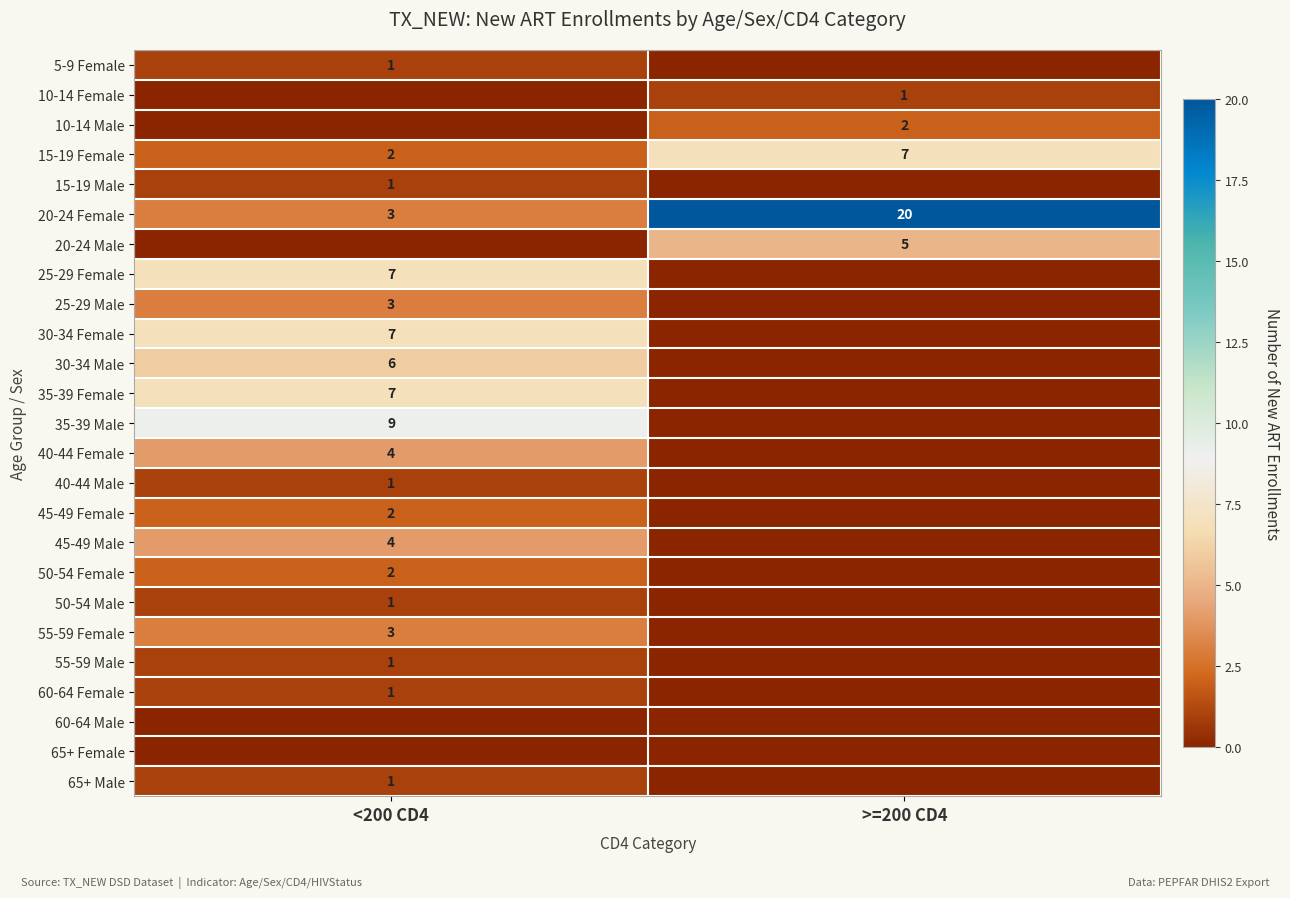

The value of 20-24 Male at >=200 CD4 is 5. True or false?

True